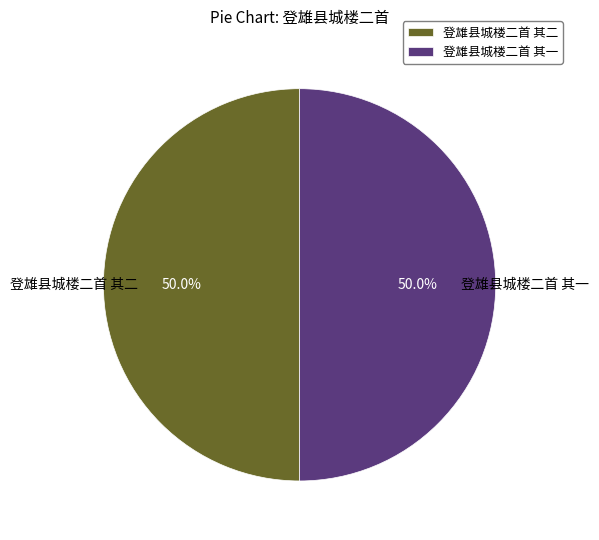

Approximately how many times larger is the value at 登雄县城楼二首 其二 compared to 登雄县城楼二首 其一?

1.0